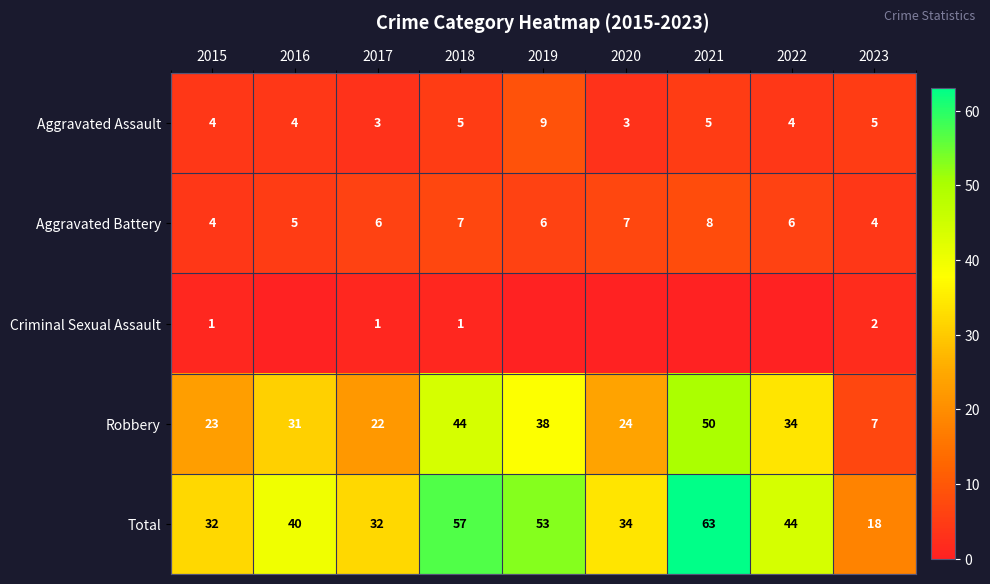

At which category does the chart reach its minimum across all series?

2016